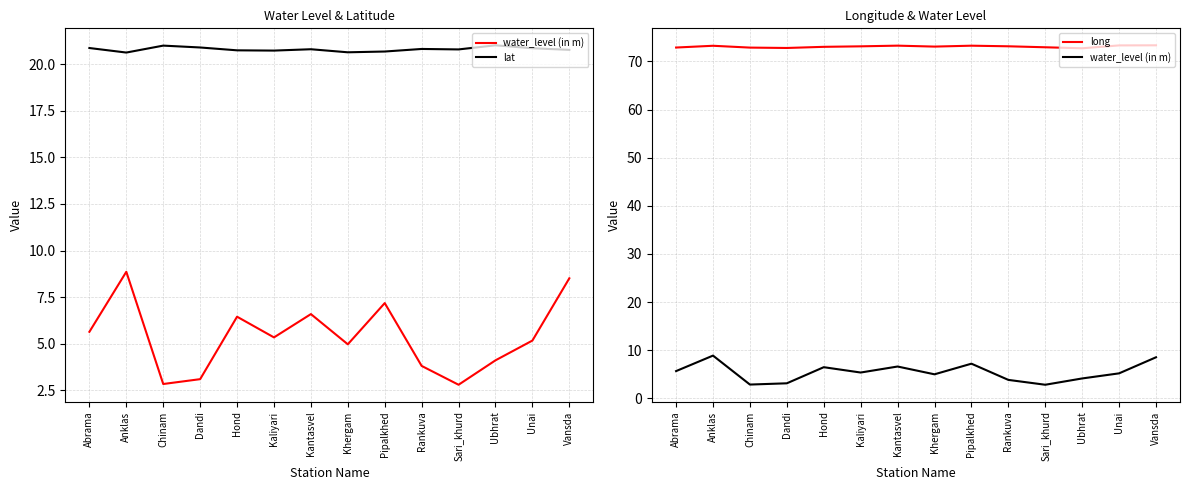

True or false: water_level (in m) has more than 0 points higher than both neighbors.

True